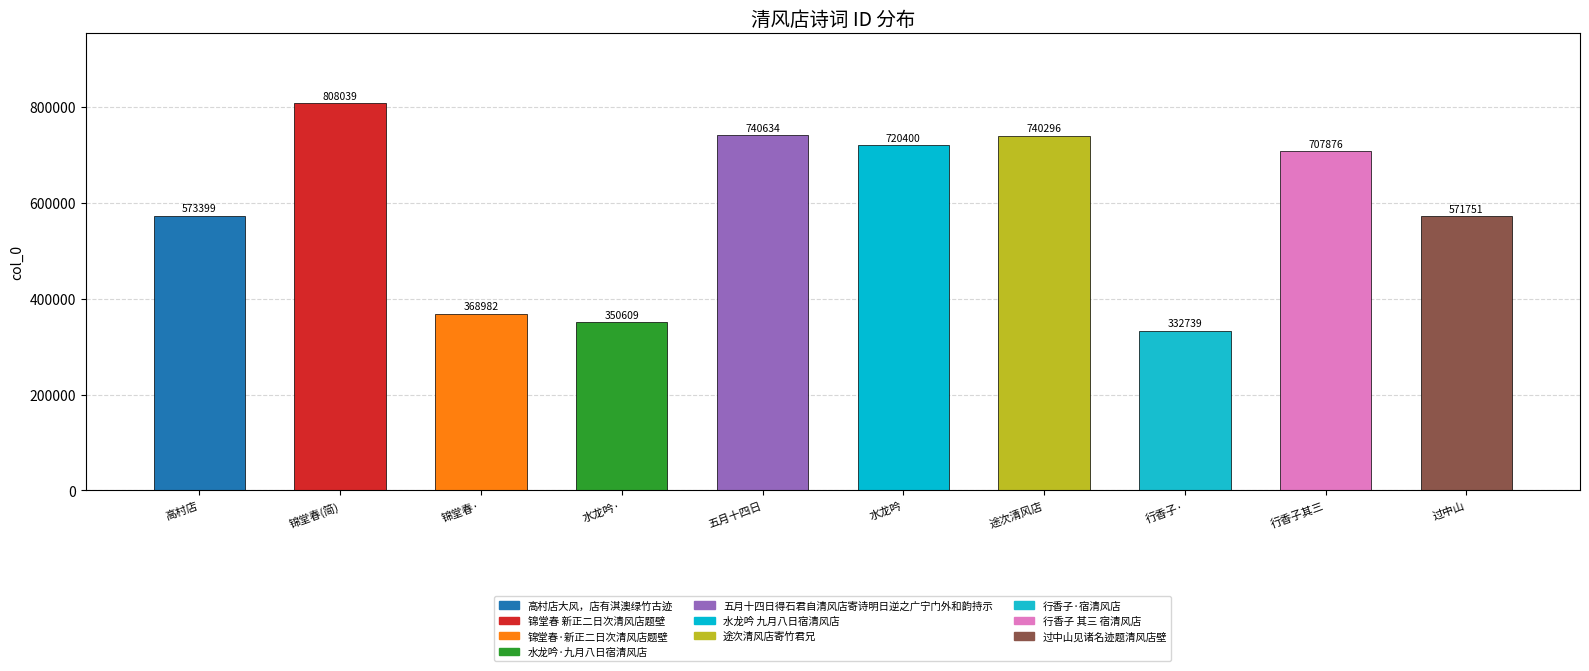

The chart shows a value of 524439 at 行香子·. True or false?

False